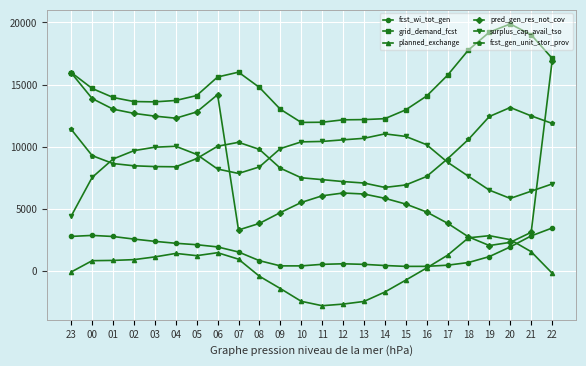

Which series has the widest spread of values?

pred_gen_res_not_cov